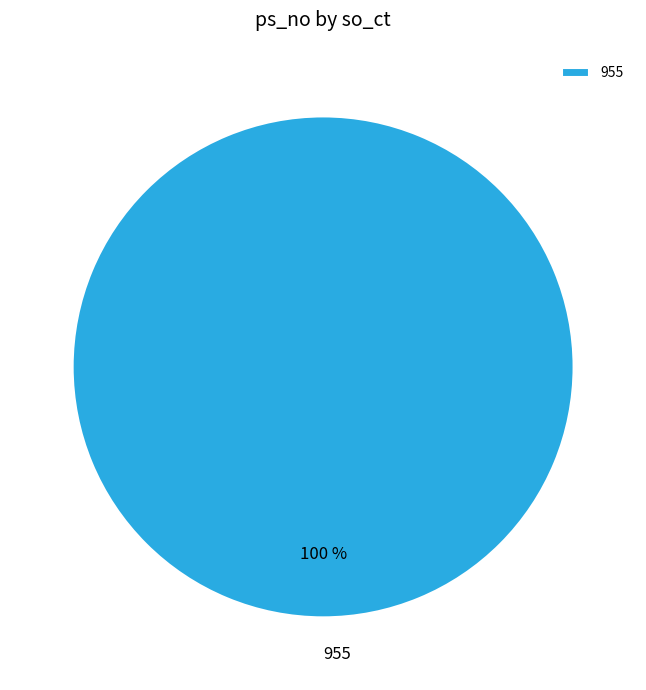

Which slice represents more than half of the pie?

955